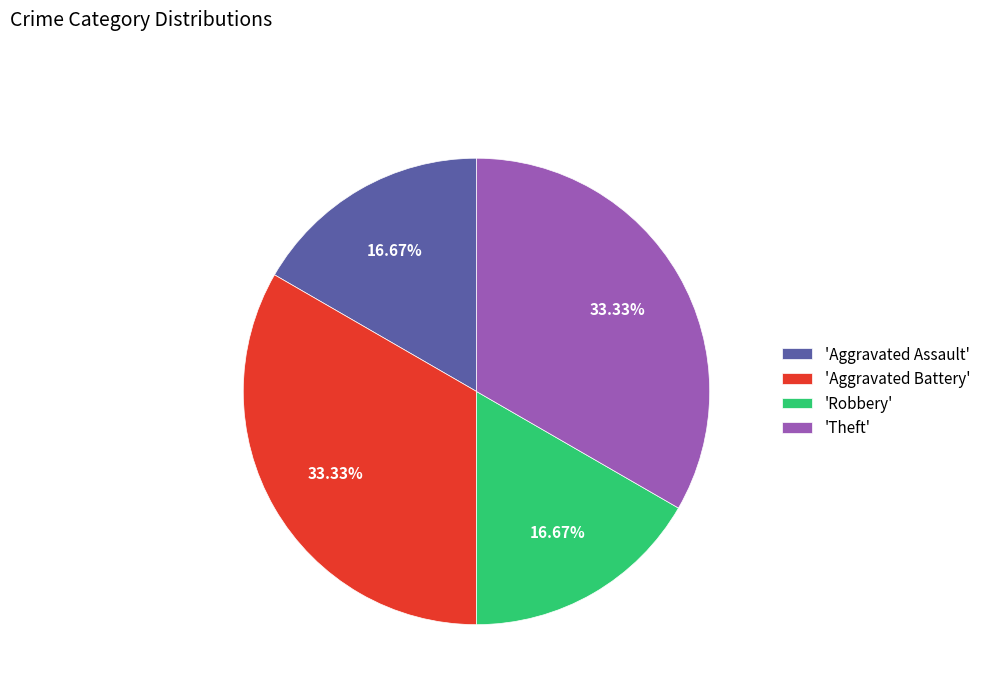

Which has a higher value, 'Aggravated Battery' or 'Robbery'?

'Aggravated Battery'